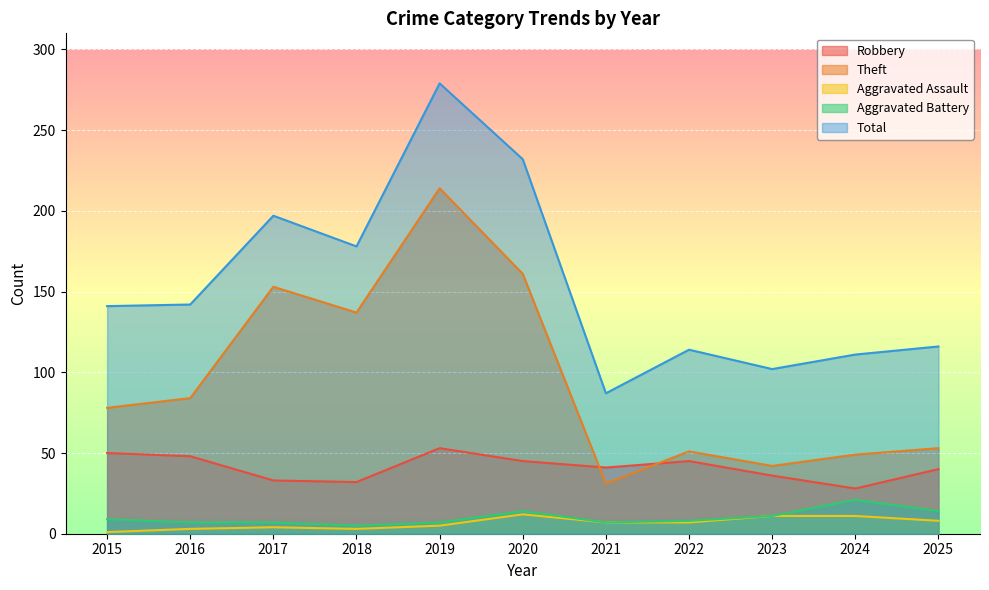

Where does the Aggravated Assault series first go above 7?

2020